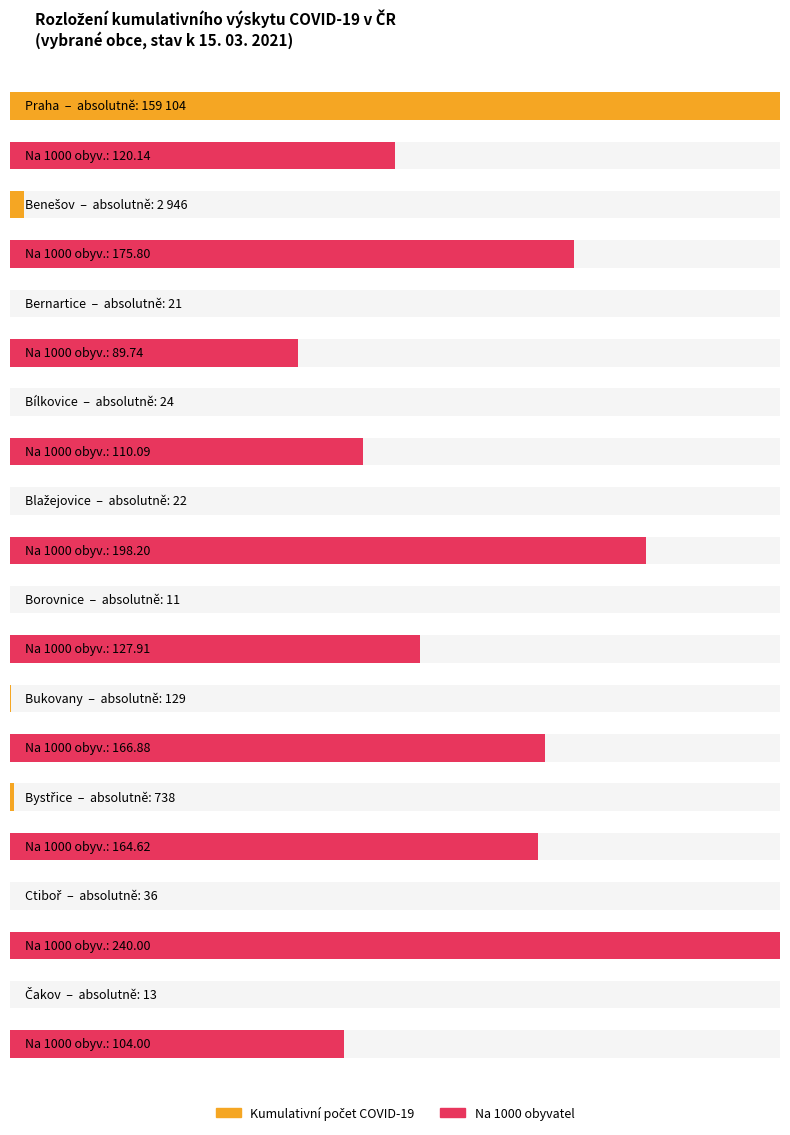

What is the difference between the maximum and minimum values in the na 1000 obyv. series?

150.3